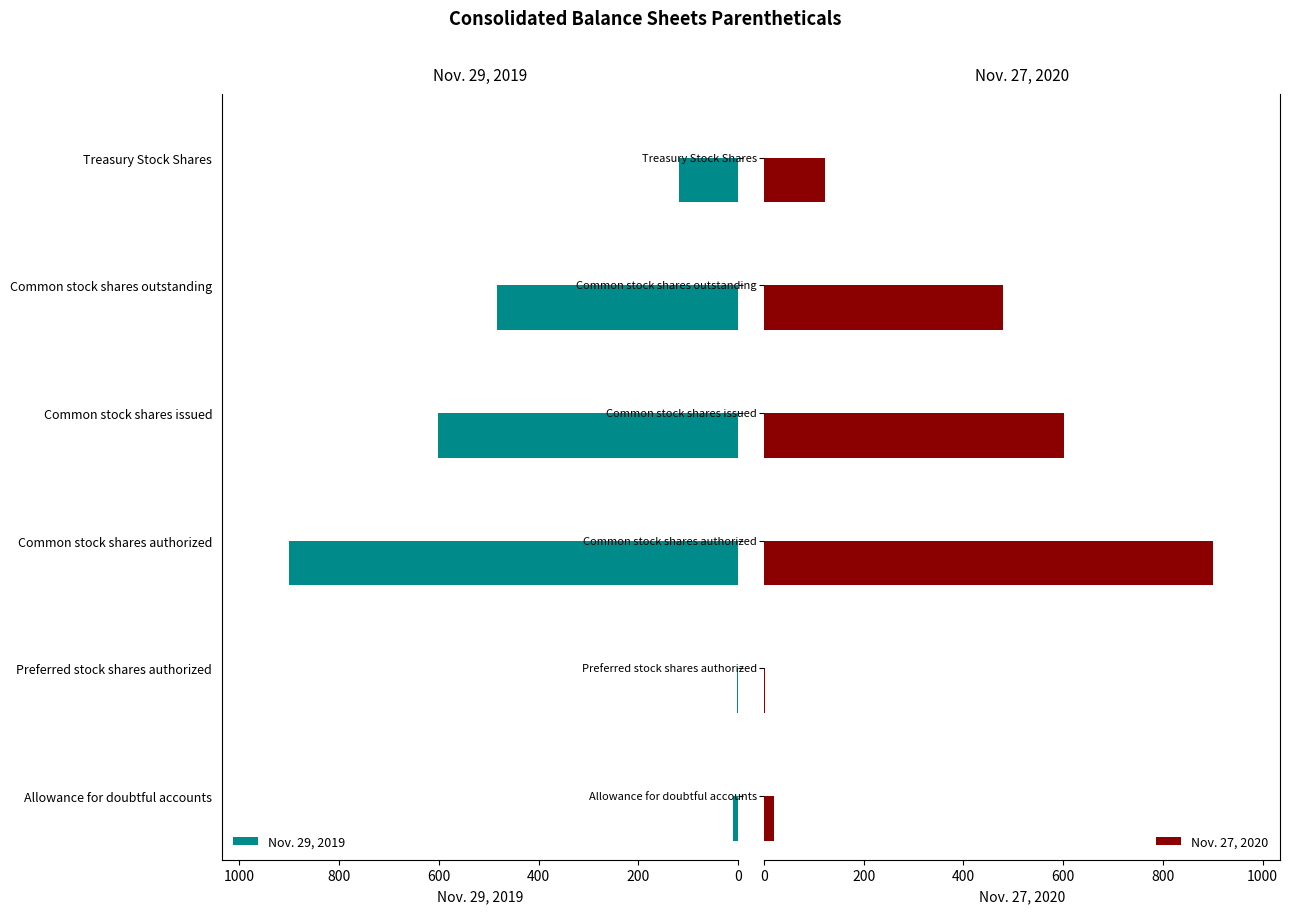

What is the sum of all Nov. 29, 2019 values?

2114